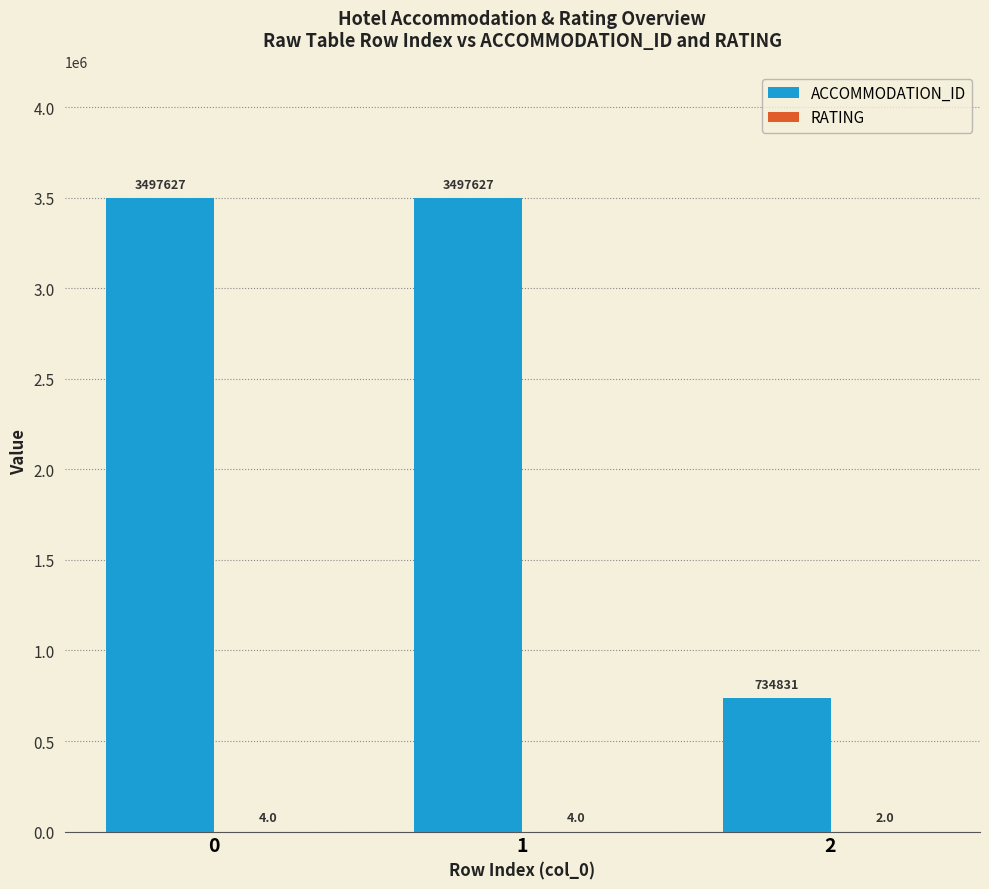

What is the average value of the ACCOMMODATION_ID series?

2576695